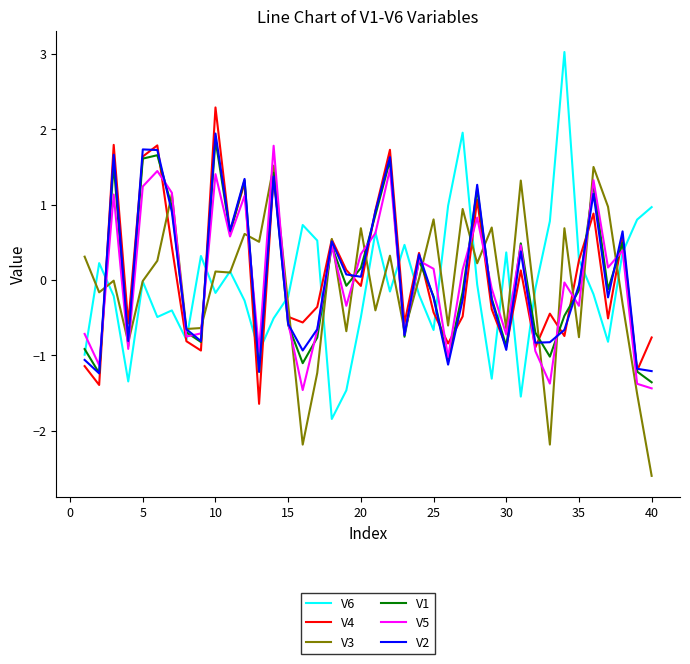

What is the minimum value shown in the chart?

-2.6